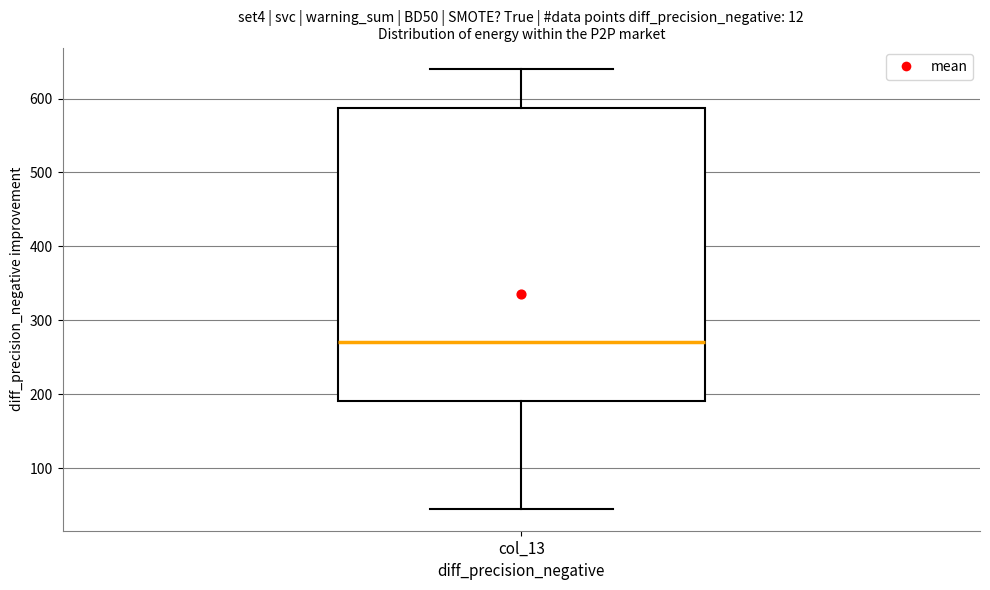

Read this box plot against the y-axis: the position of the median line, the range covered by the box, and the ends of both whiskers. The values are not printed on the chart, so give them approximately, as read against the axis.

median 270, box 190 to 590, whiskers 40 to 640